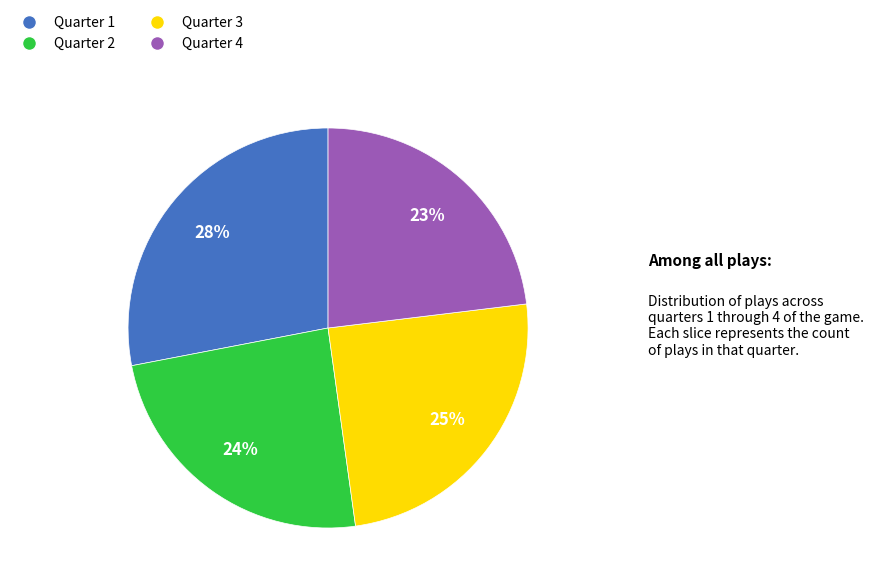

To the nearest percent, what percentage of the pie is Quarter 4?

23%